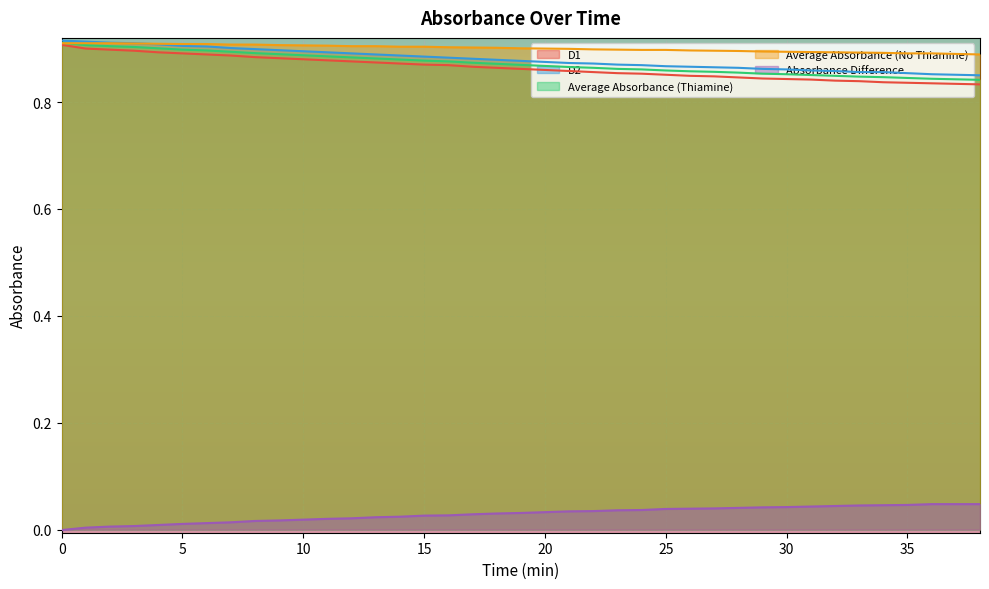

Which has a higher value, 34 or 11?

11